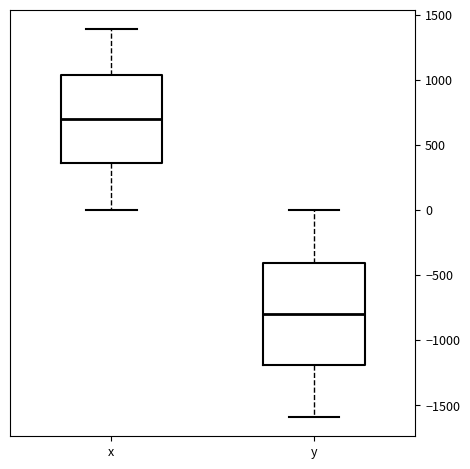

Which box has the lowest median line?

y